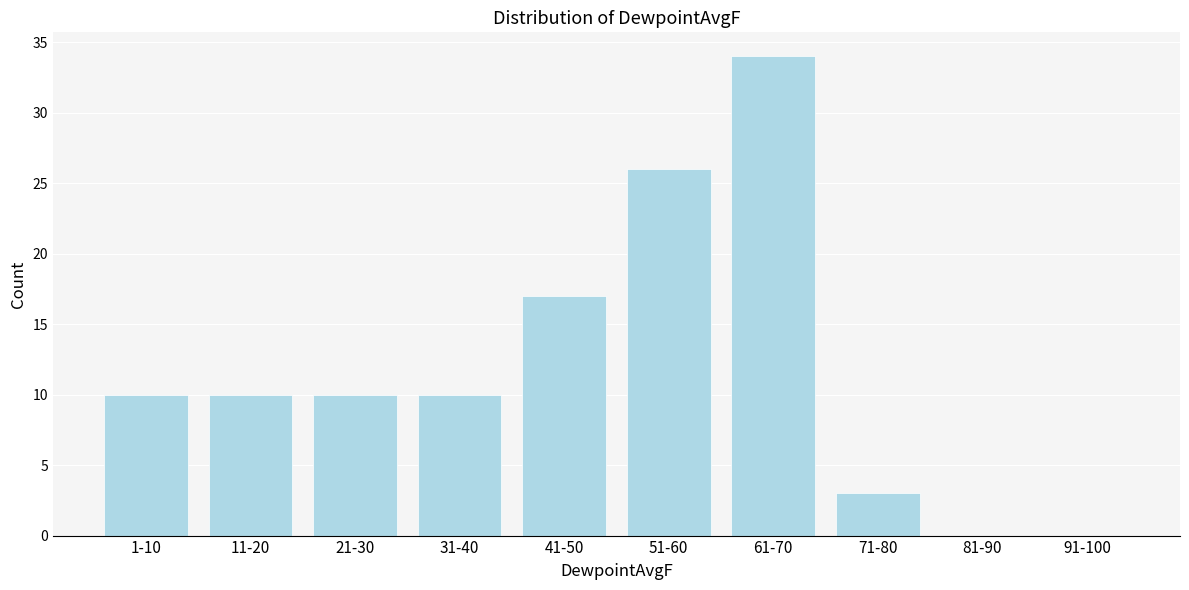

Reading left to right, transcribe all the data shown in this chart.

1-10=10	11-20=10	21-30=10	31-40=10	41-50=17	51-60=26	61-70=34	71-80=3	81-90=0	91-100=0